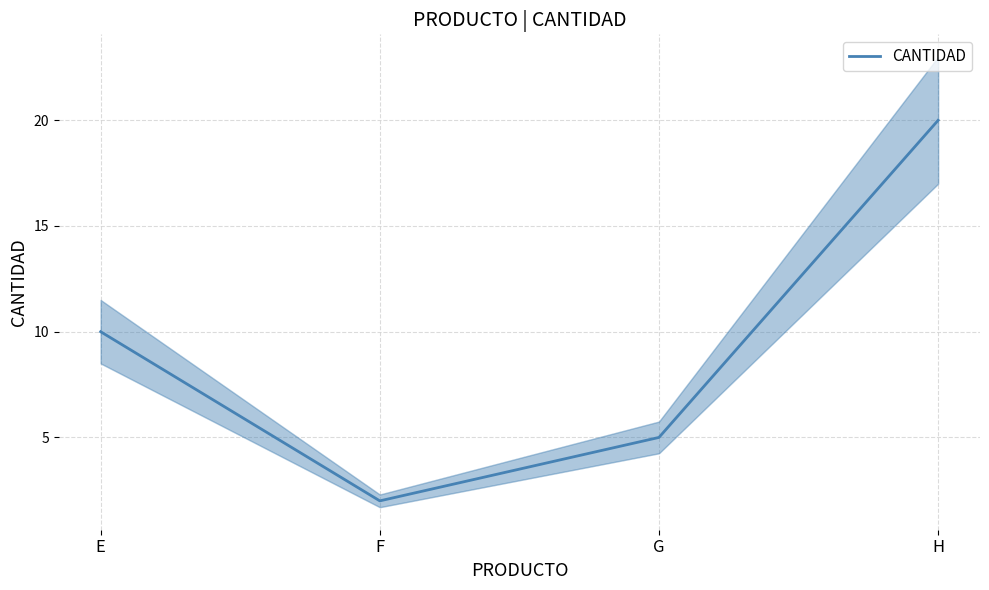

How many lines are shown in the chart?

1